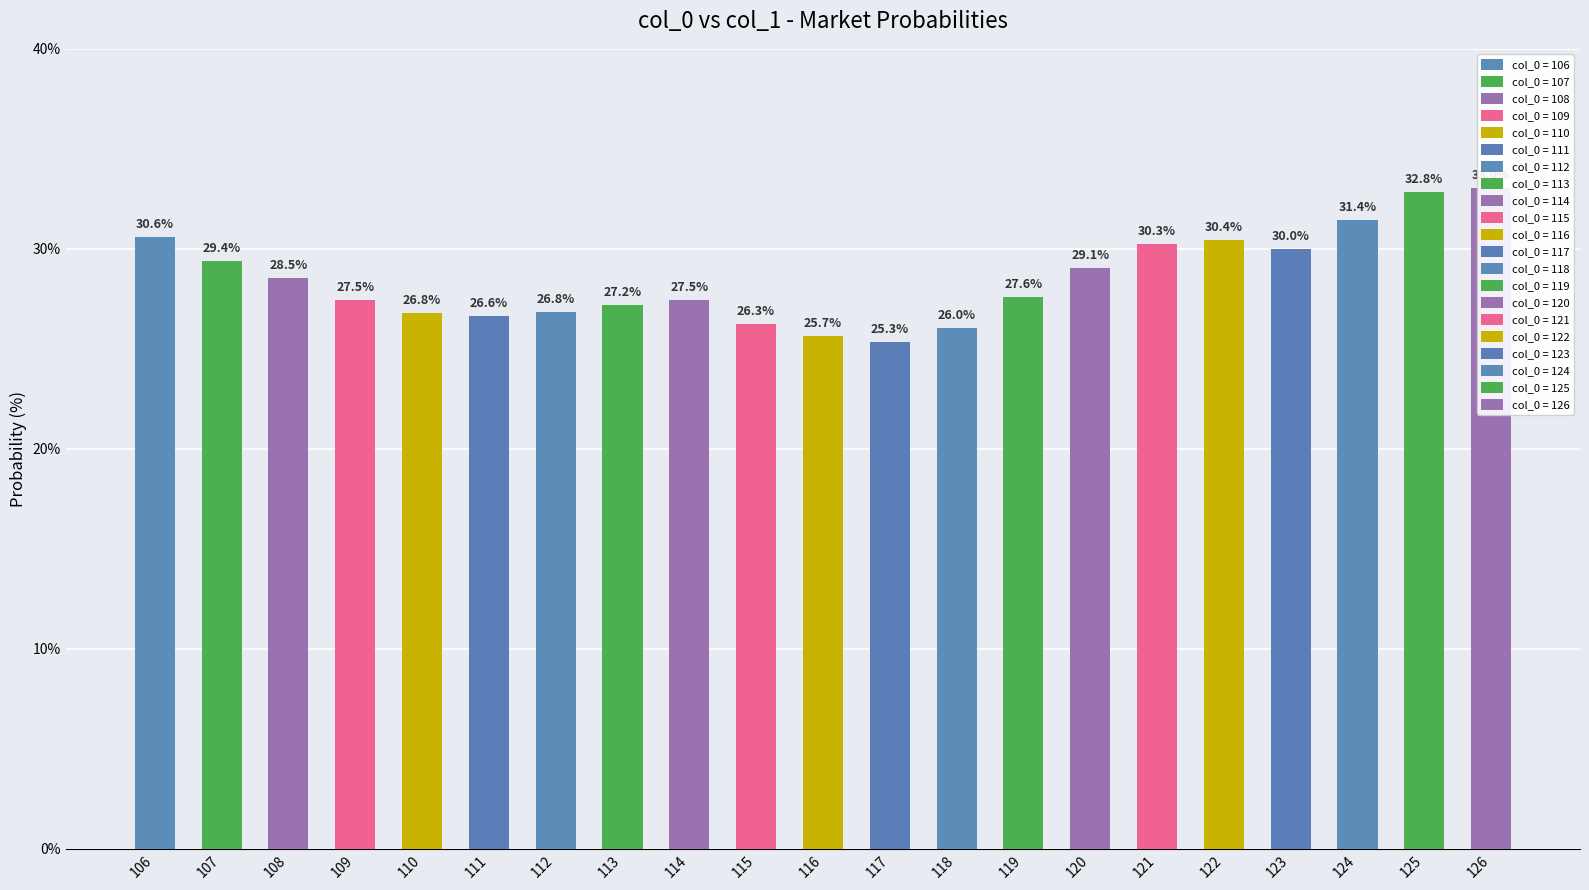

Is it true that the value at 113 is 43.0?

False